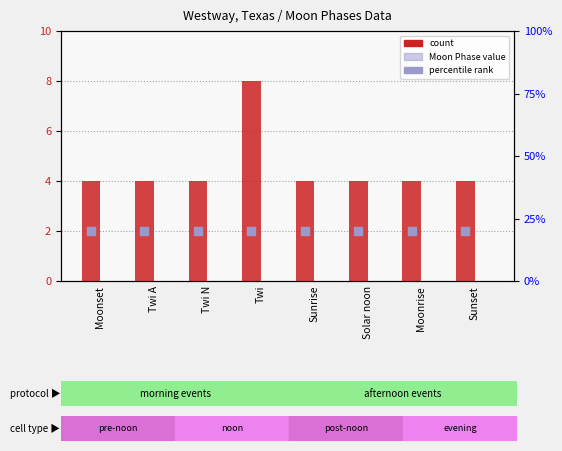

At how many categories does at least one series exceed 1?

8